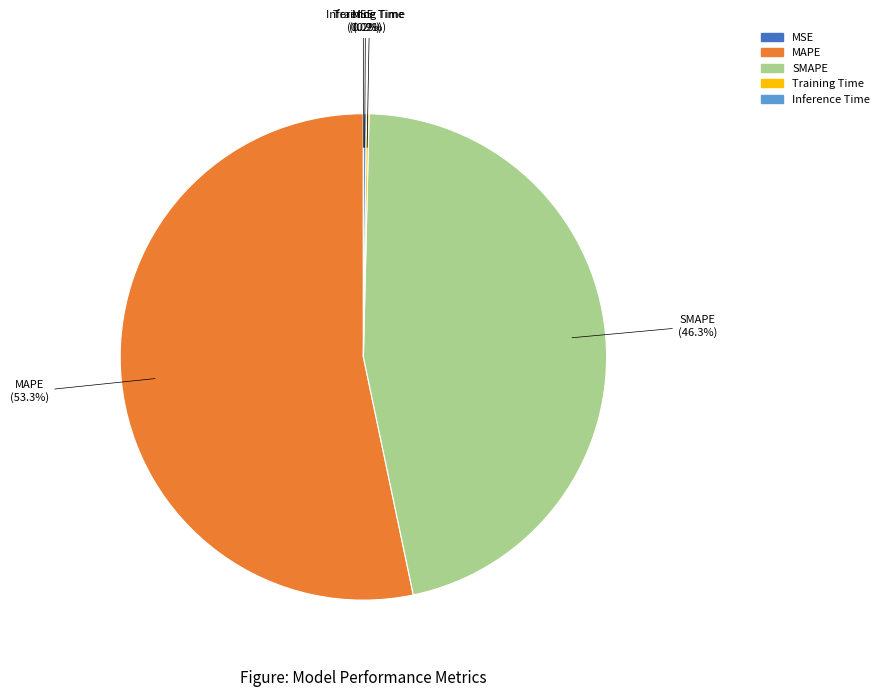

What percentage is NOT represented by MAPE?

46.7%